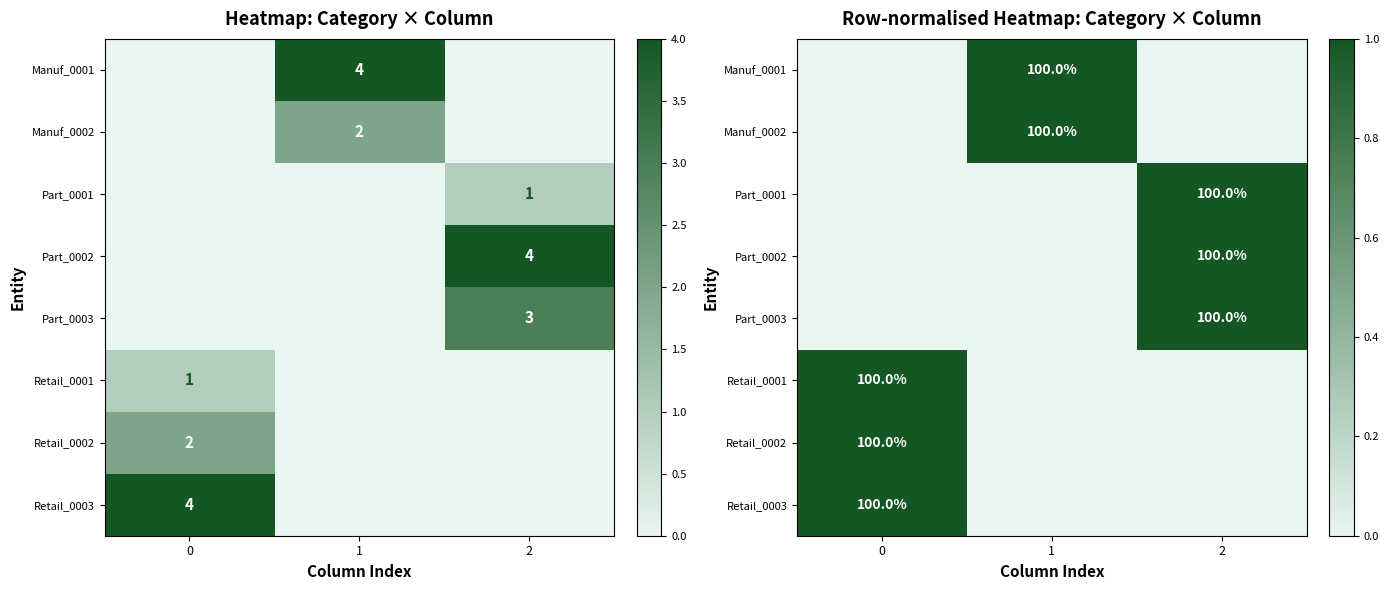

List the series in order of their peak value, highest first.

Manuf_0001, Manuf_0002, Part_0001, Part_0002, Part_0003, Retail_0001, Retail_0002, Retail_0003